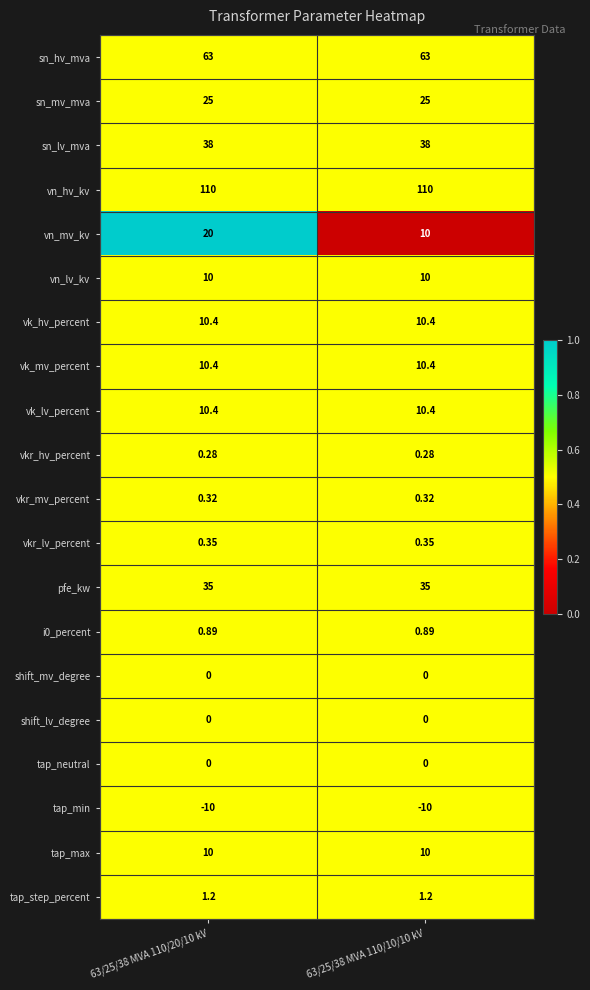

Which series has the widest spread of values?

vn_mv_kv